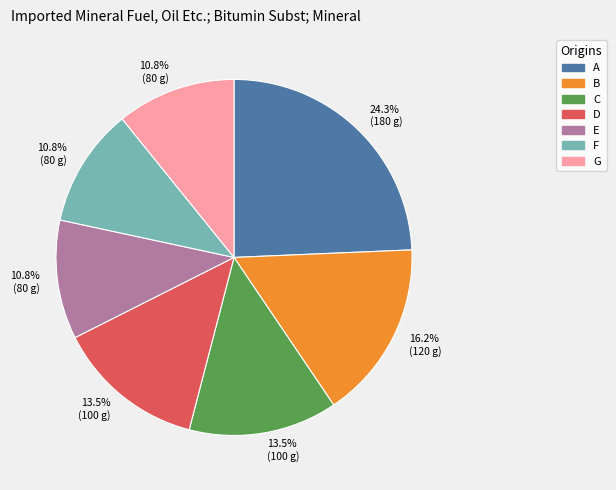

To the nearest percent, what is the difference between the A and B slice percentages?

8%